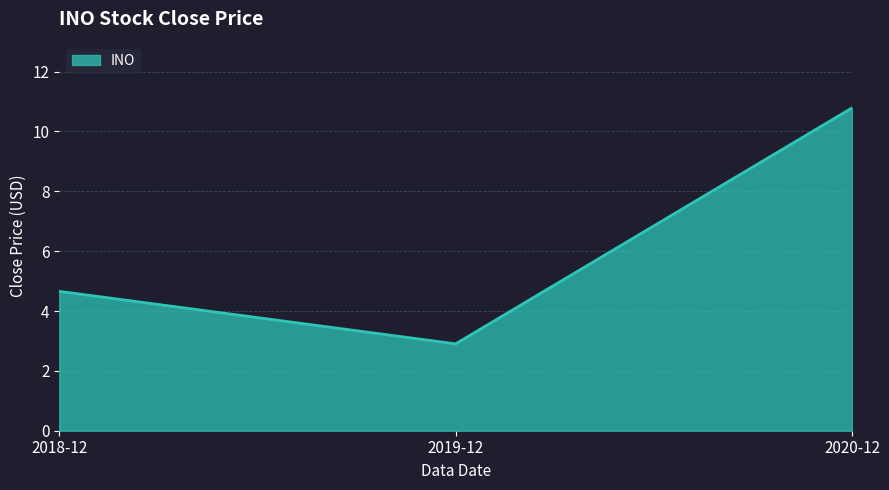

What is the difference between the maximum and minimum values?

7.9